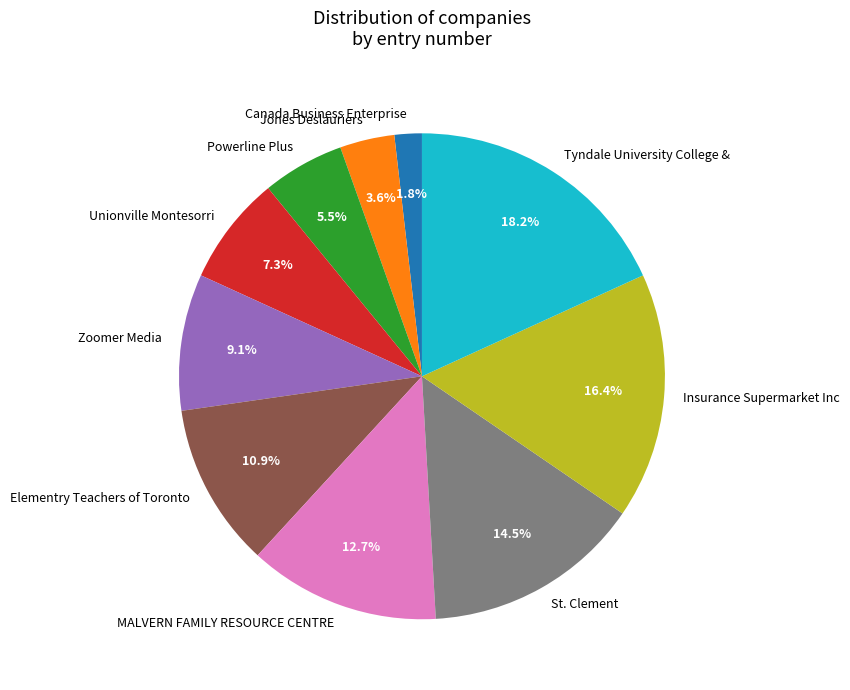

The Tyndale University College & slice represents 18% of the pie. True or false?

True